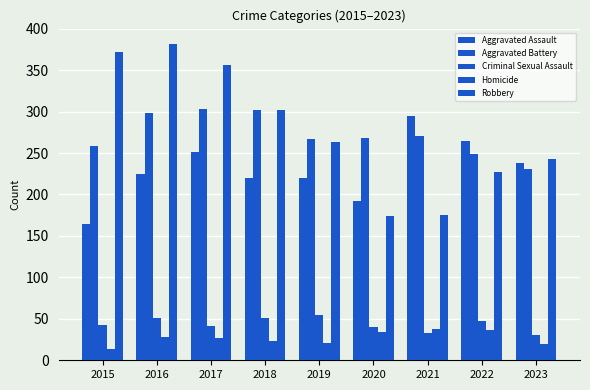

What is the difference between the highest and lowest values at 2016?

353